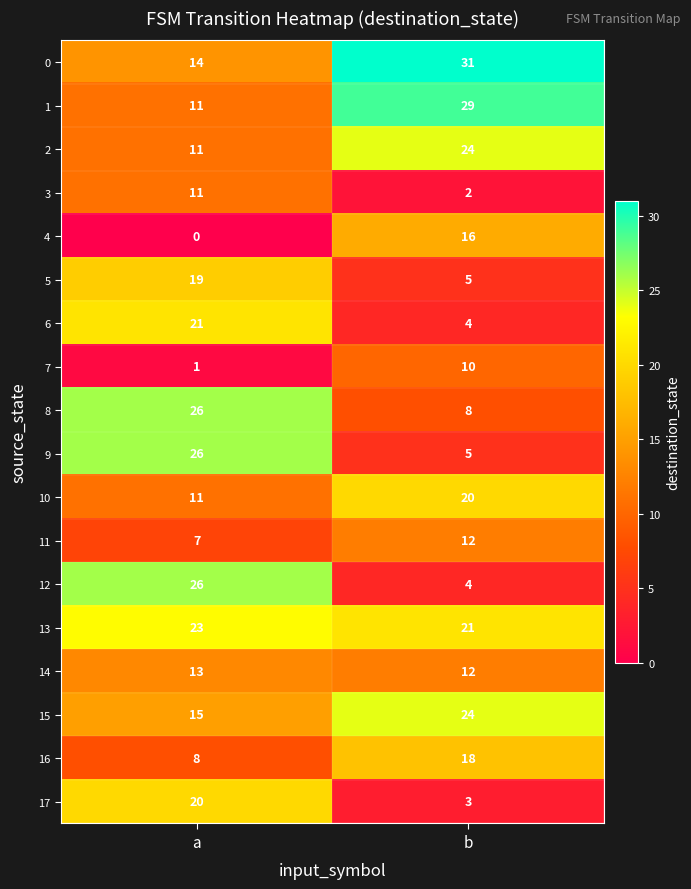

What is the greatest value displayed?

31